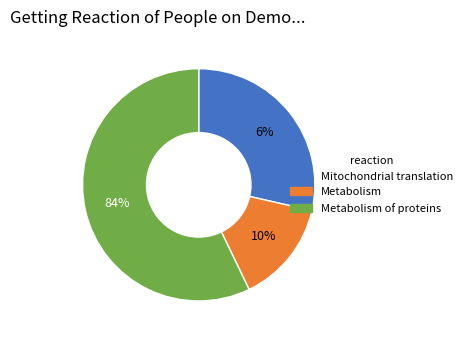

Does Metabolism account for over 50% of the chart?

No